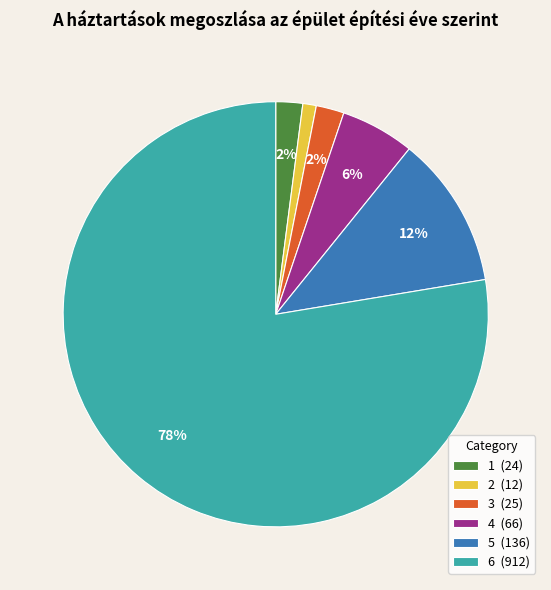

To the nearest percent, what percentage of the pie is 2?

1%